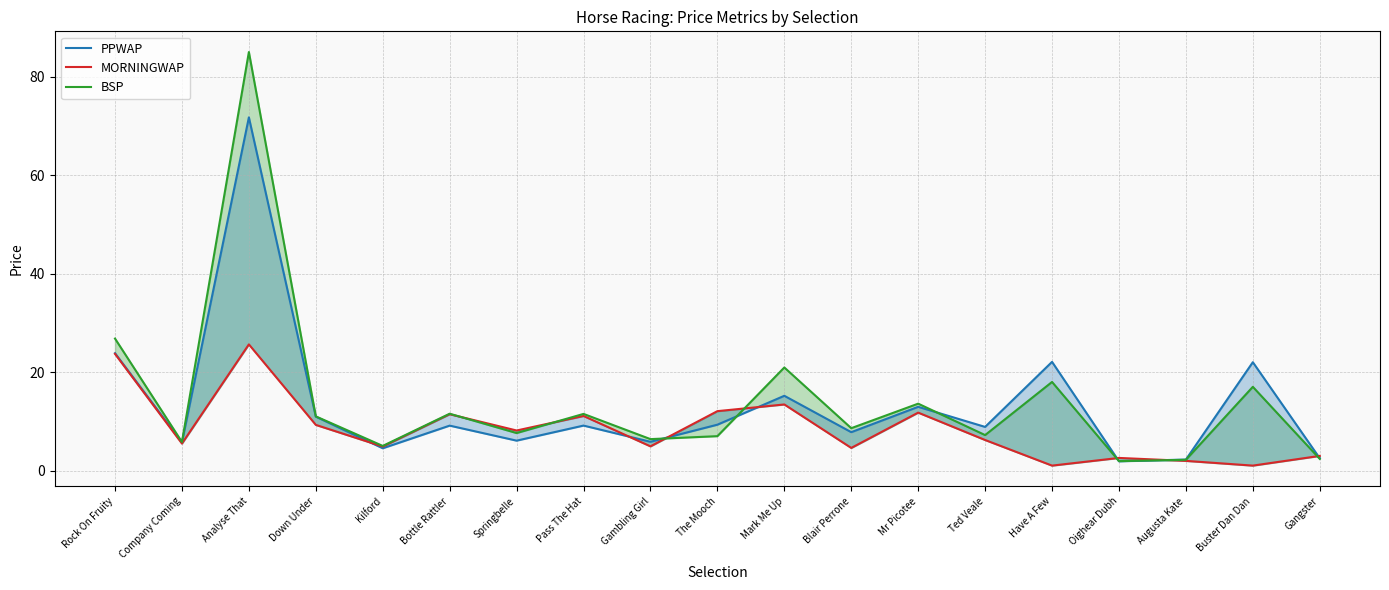

What is the average value of the BSP series?

14.2